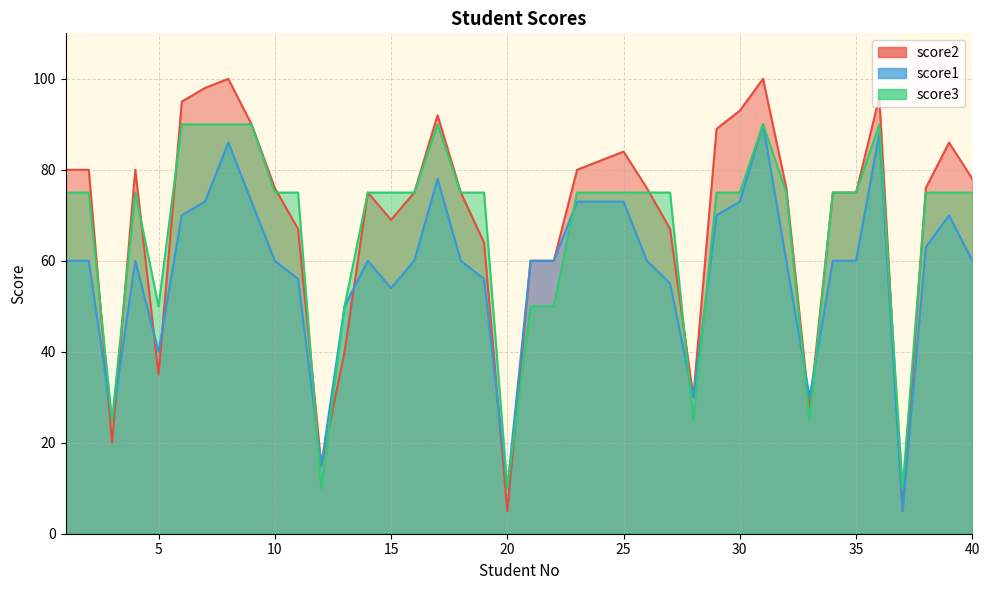

What are all the series names shown in the legend?

score2, score1, score3